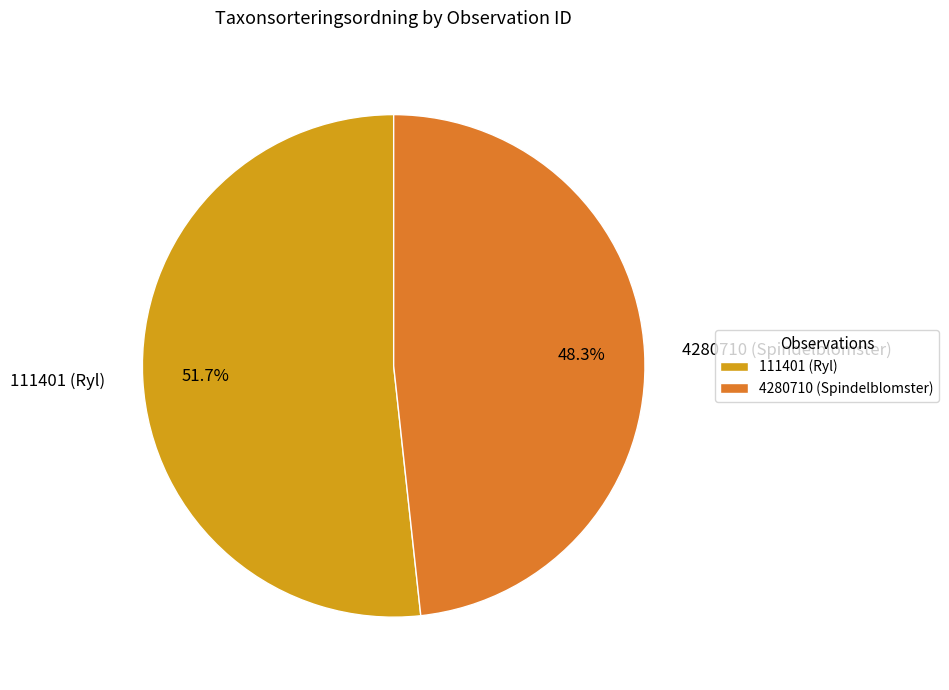

Count the number of slices in the pie.

2